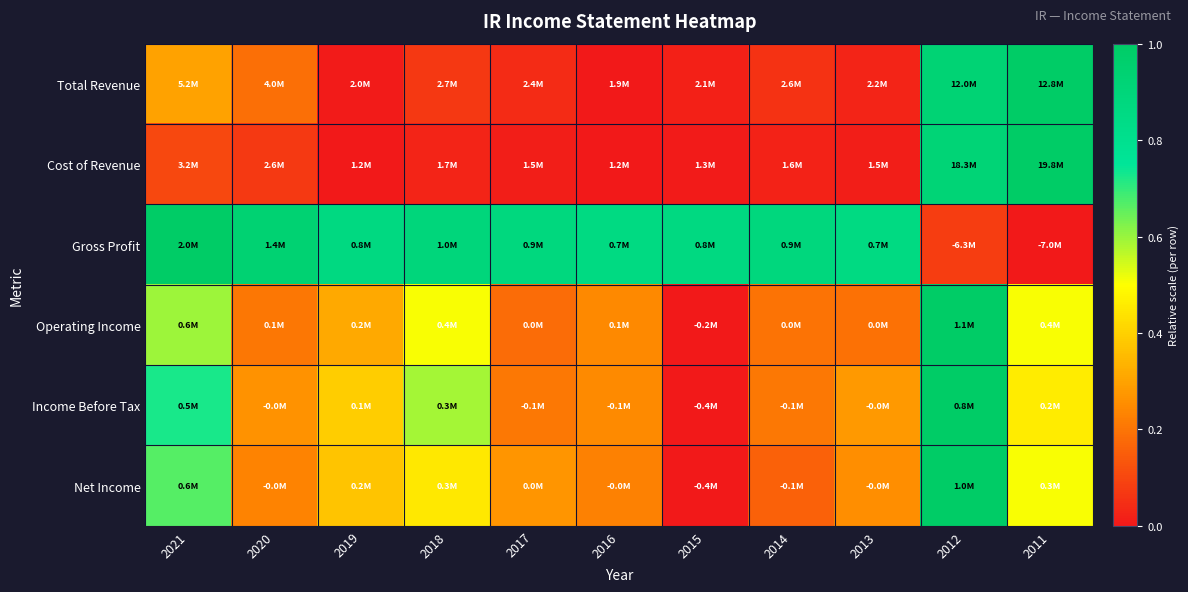

Which category has the highest value across all series?

2011